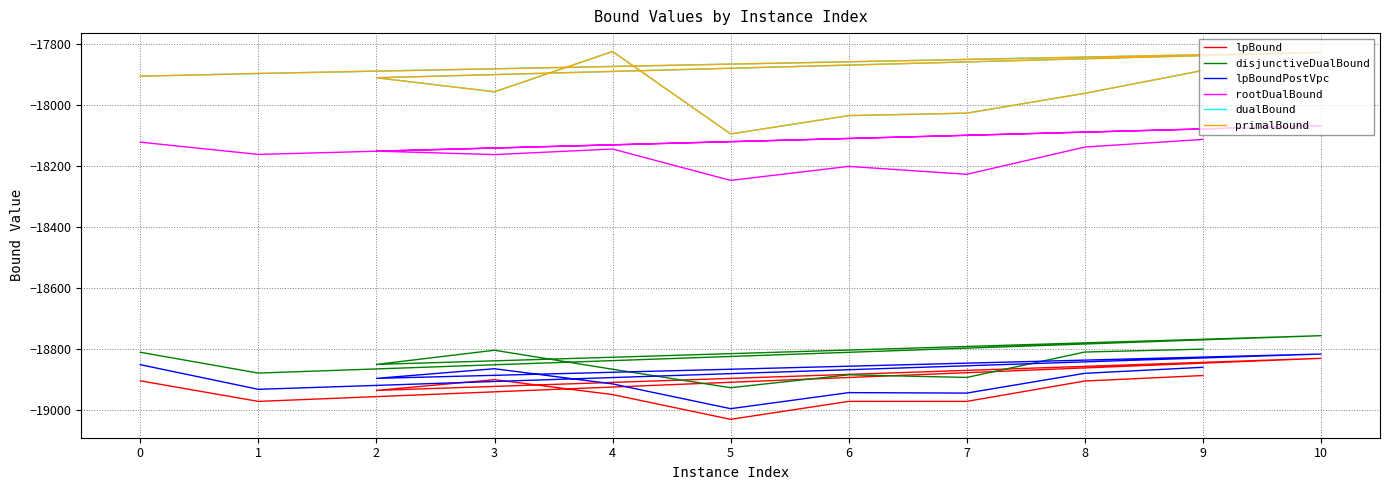

Does the chart display data point markers on the line(s)?

No